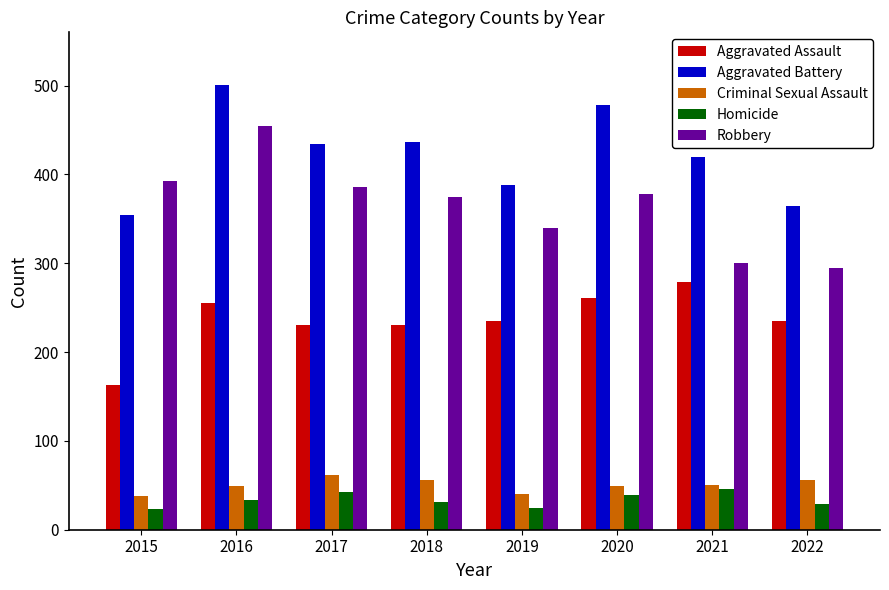

True or false: Aggravated Assault has a value of 86 at 2020.

False